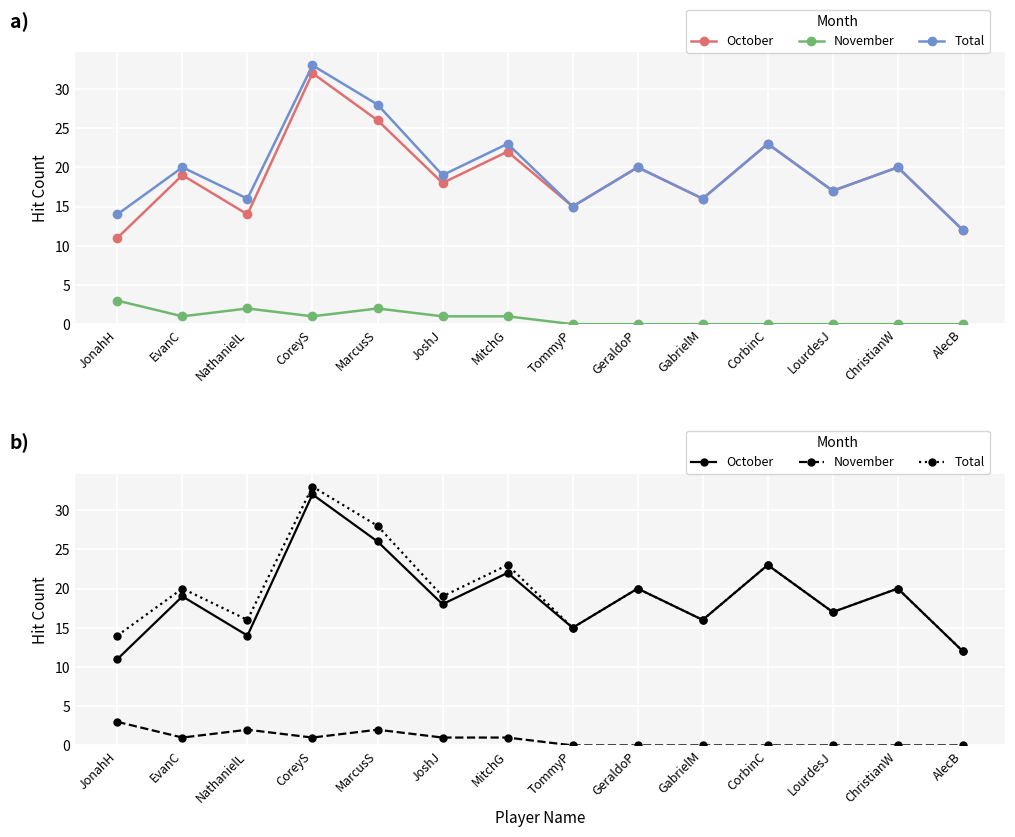

Is the value of Total at CoreyS greater than the value of October at MitchG?

Yes